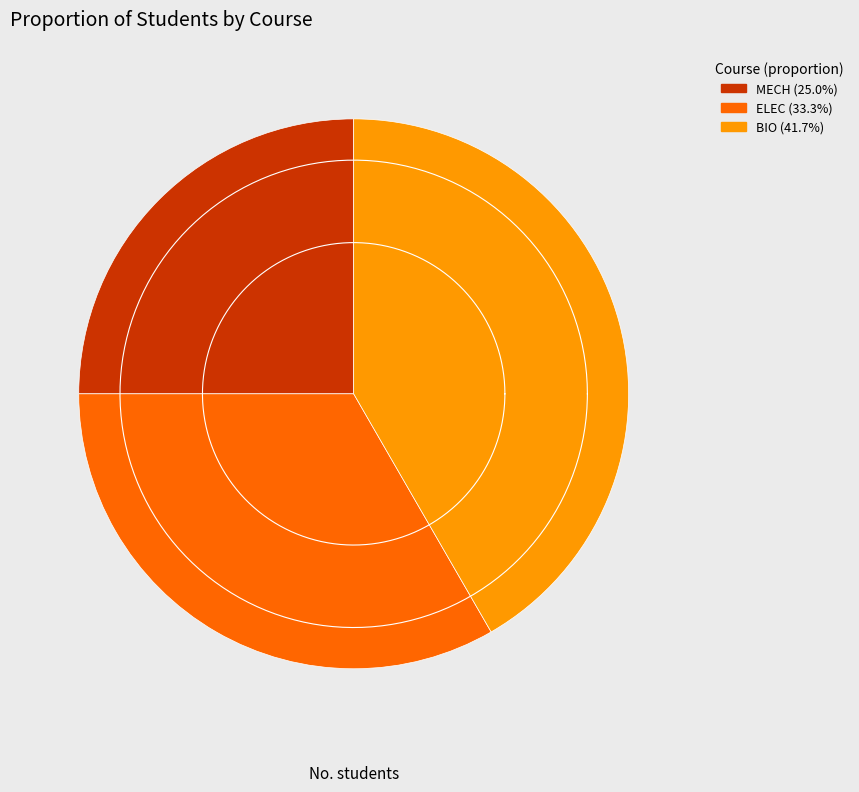

The BIO slice represents 54% of the pie. True or false?

False